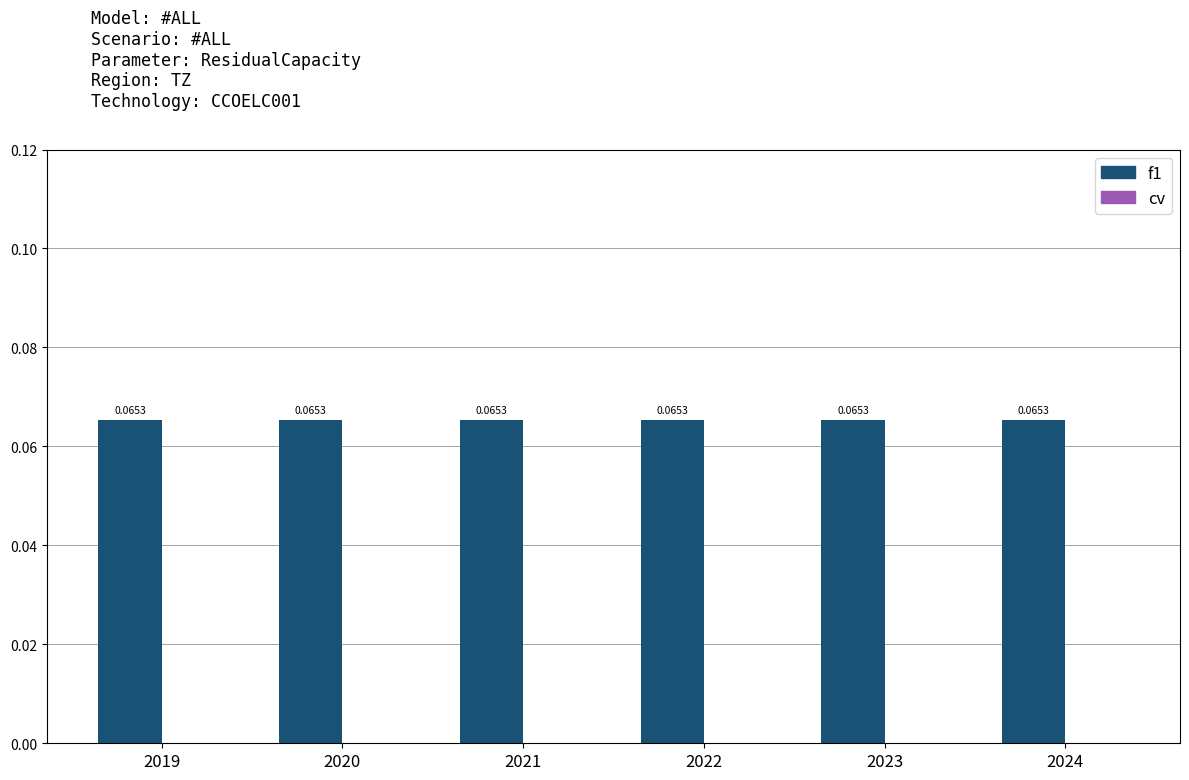

Reading right to left, transcribe all the data shown in this chart.

f1: 2024=0.1	2023=0.1	2022=0.1	2021=0.1	2020=0.1	2019=0.1
cv: 2024=0.0	2023=0.0	2022=0.0	2021=0.0	2020=0.0	2019=0.0